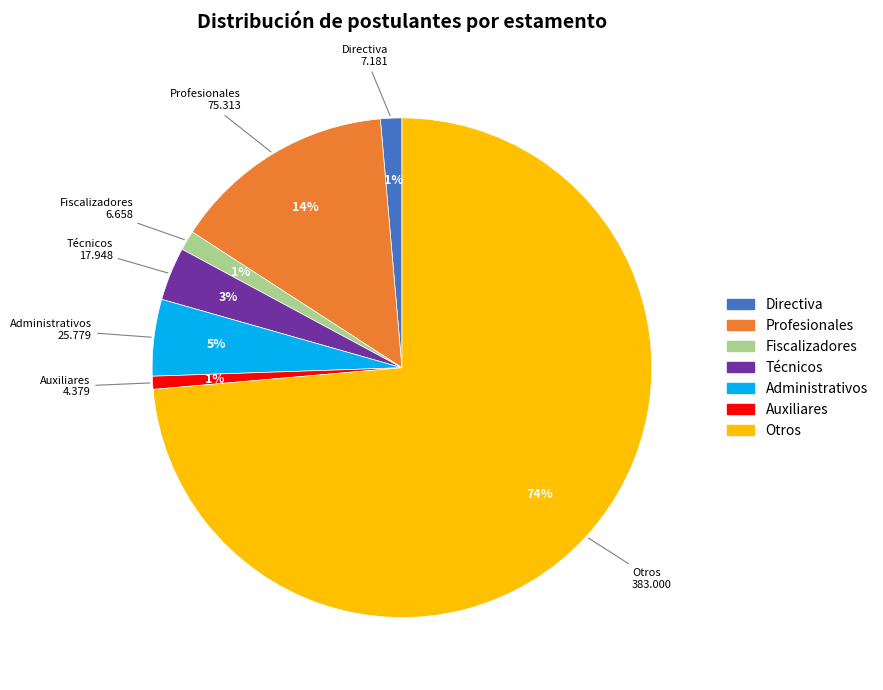

Between Auxiliares and Profesionales, which is larger?

Profesionales